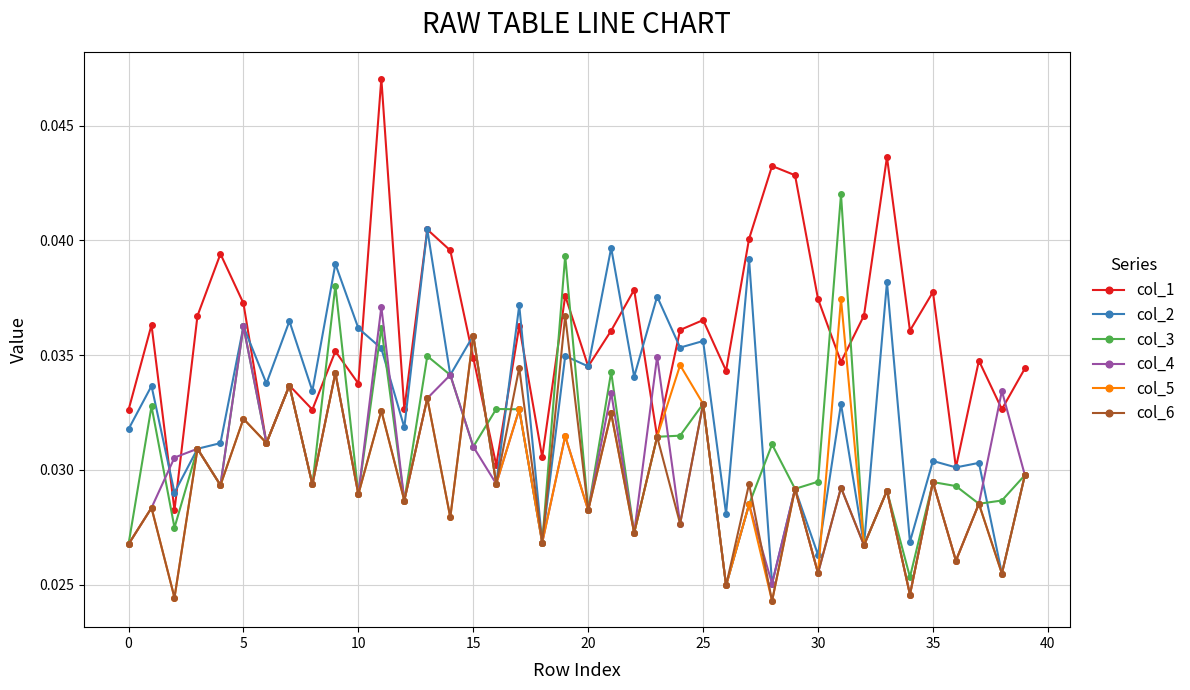

Which series has the largest total across all categories?

col_1